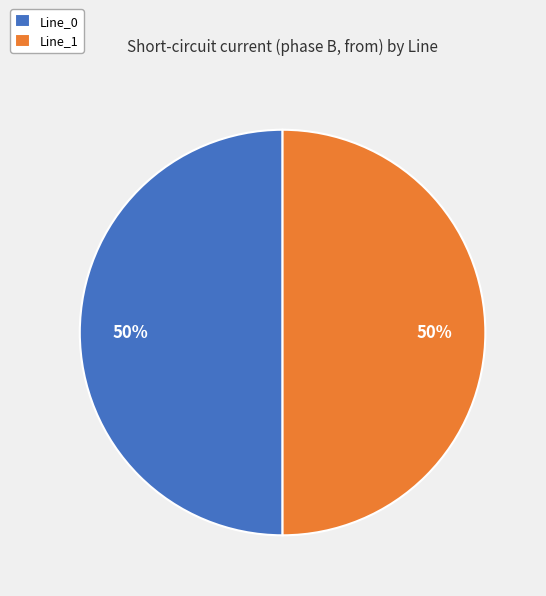

True or false: Line_1 accounts for 61% of the total.

False